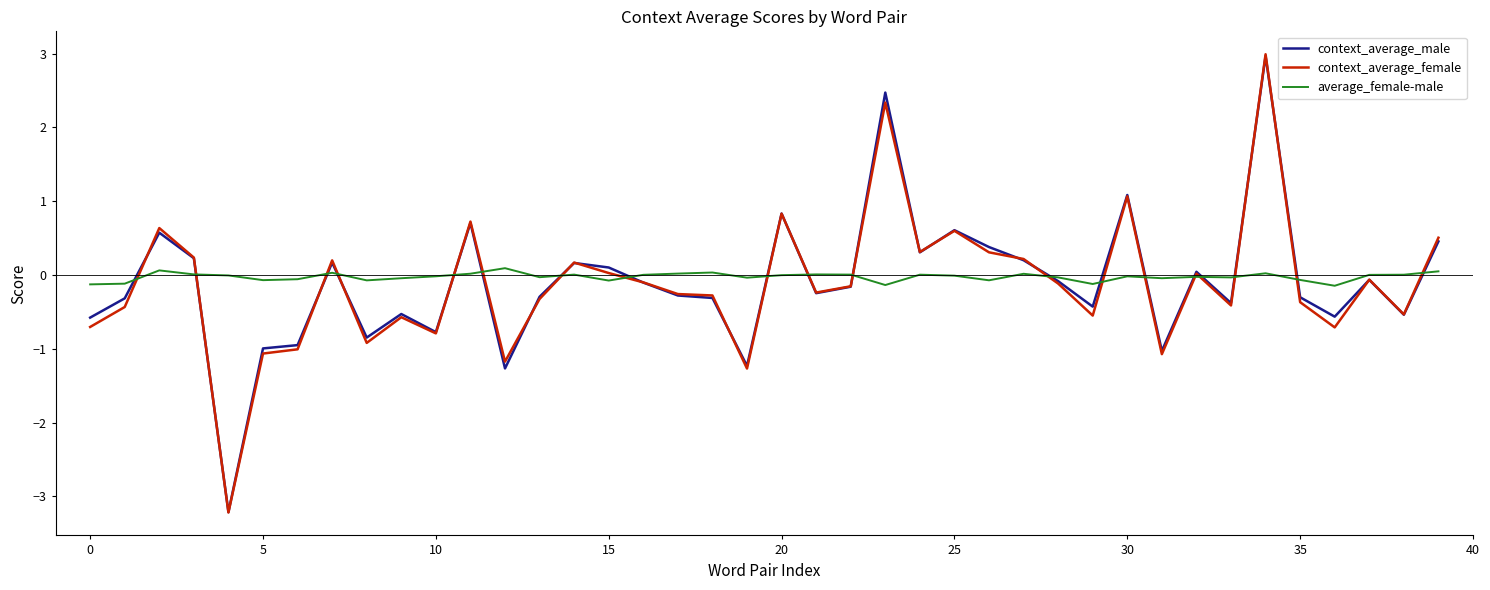

What is the minimum value shown in the chart?

-3.2